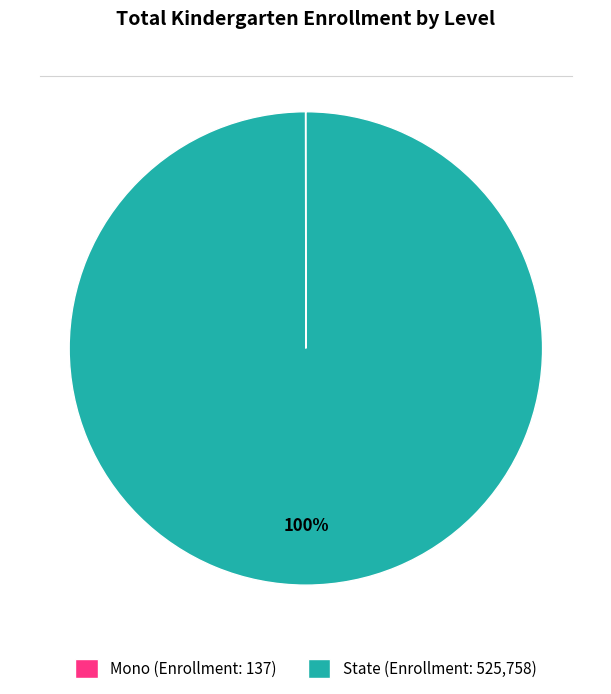

Is it true that State (Enrollment: 525,758) is 100% of the pie?

True